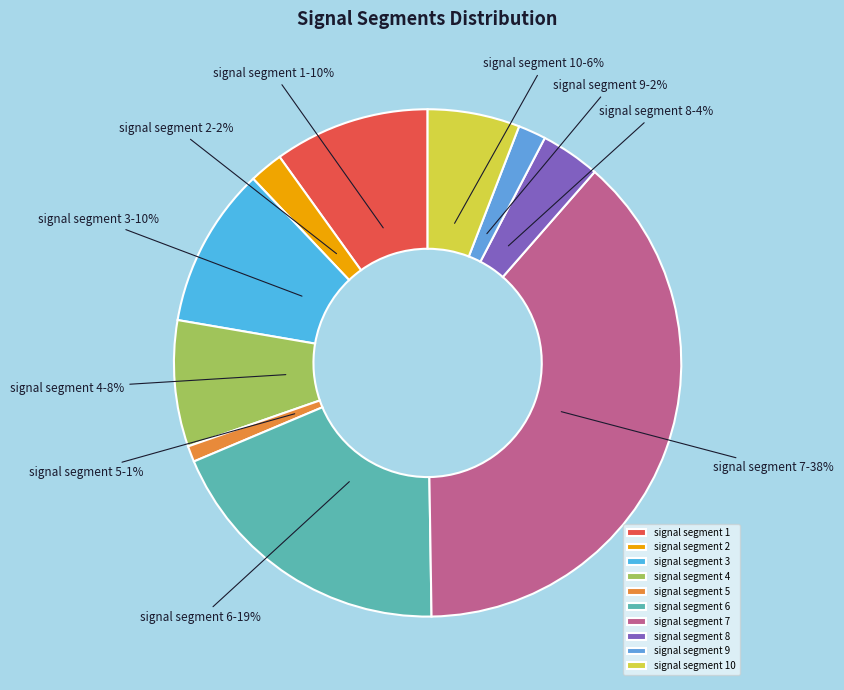

Which slice is the largest?

signal segment 7